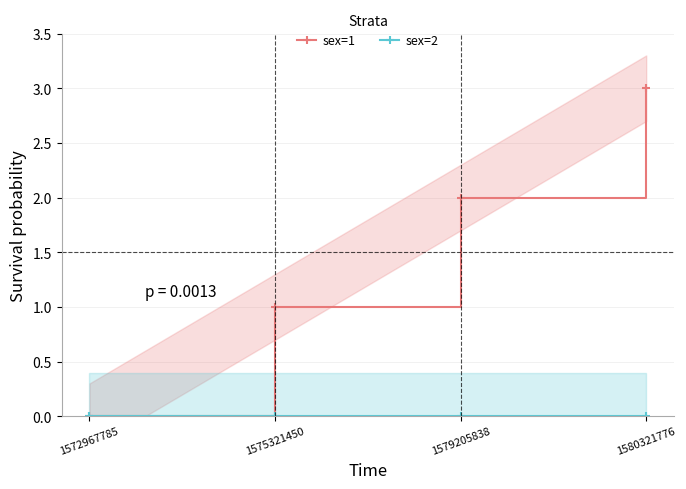

List the series in order of their overall mean, lowest first.

sex=2, sex=1